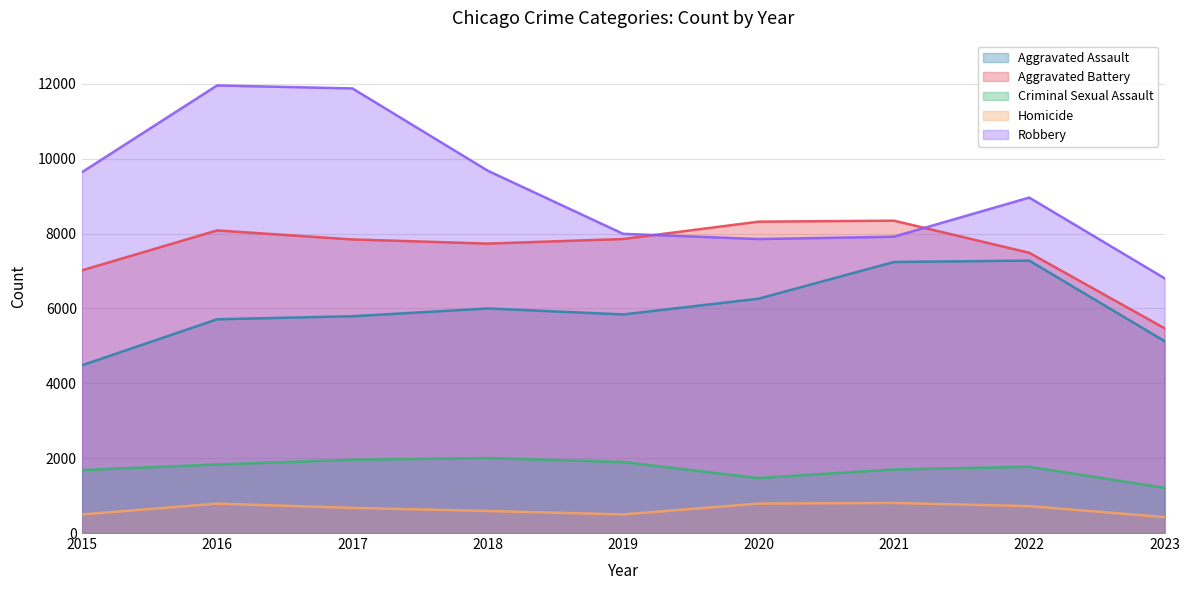

How many data points does each series have?

9